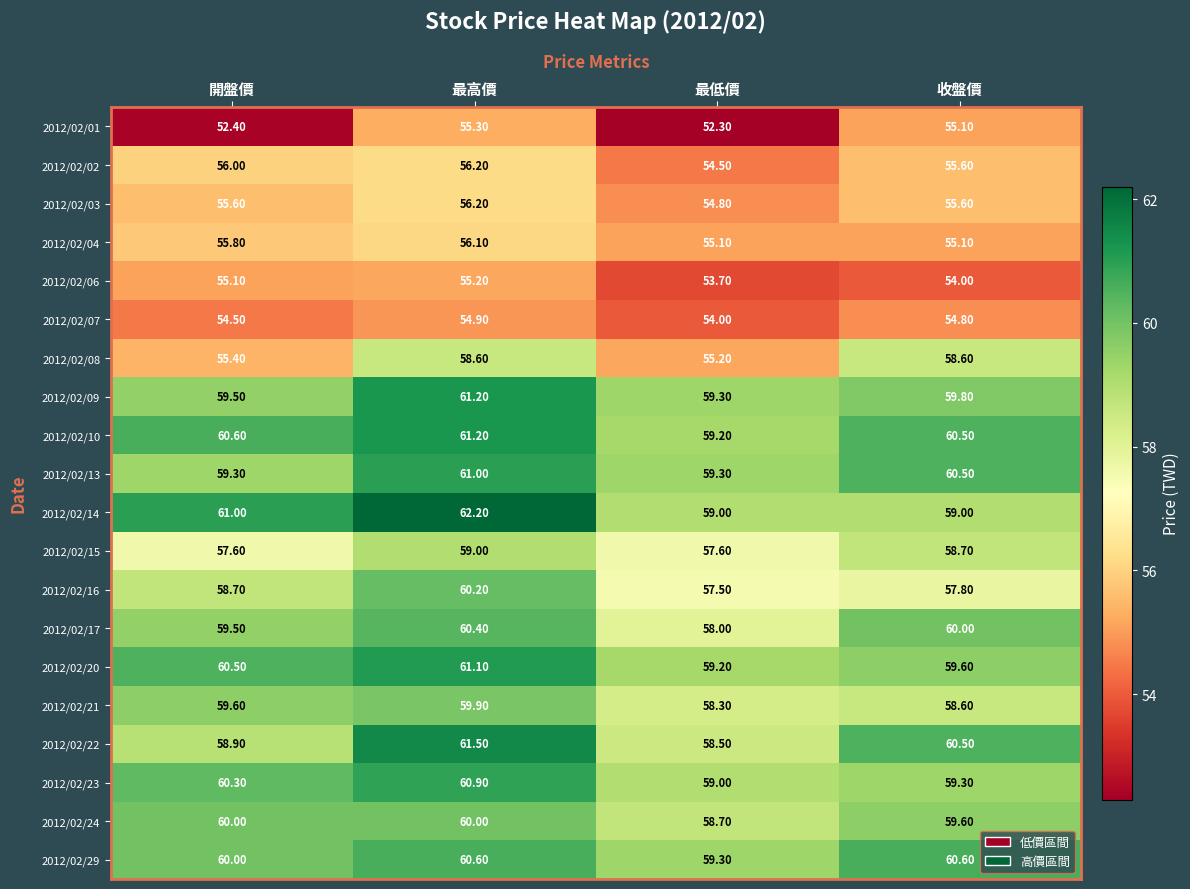

What is the difference between the maximum and second lowest values in the 2012/02/06 series?

1.2